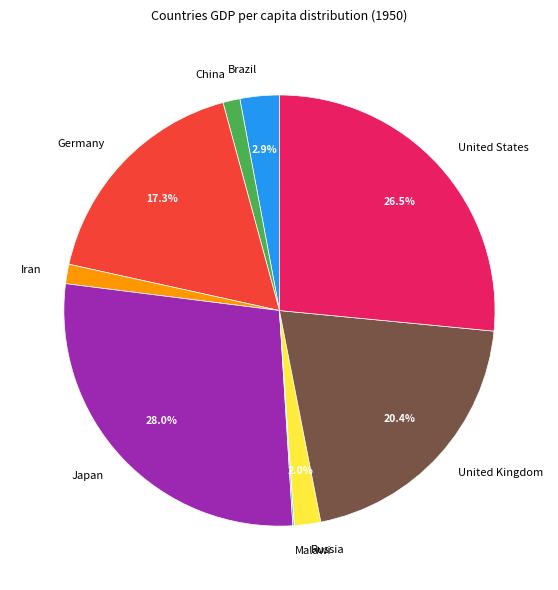

Is there any slice that represents more than half of the pie?

No